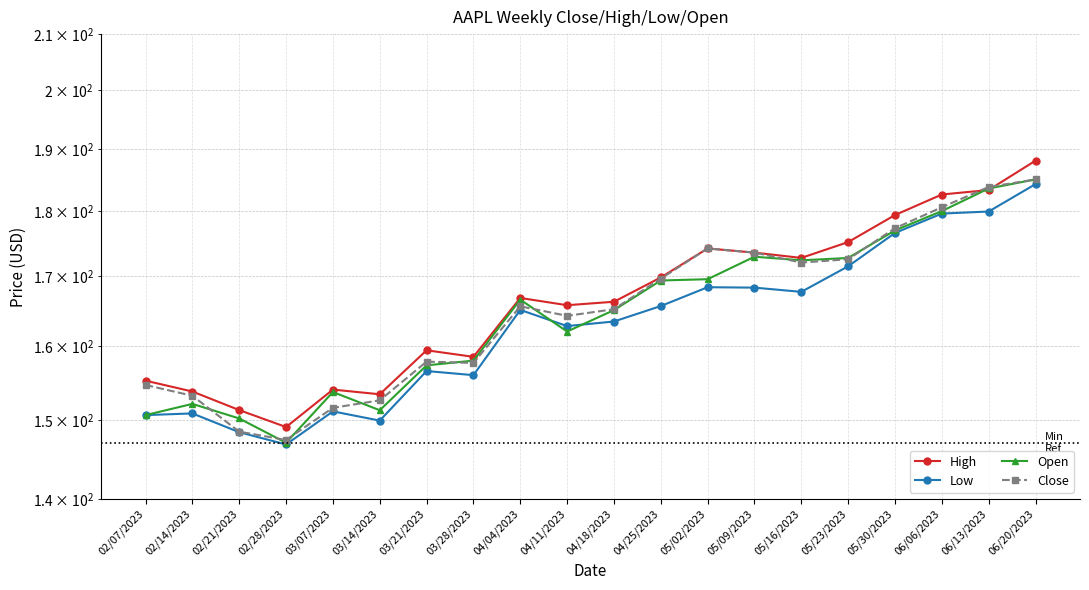

How many times do High and Open cross each other?

2